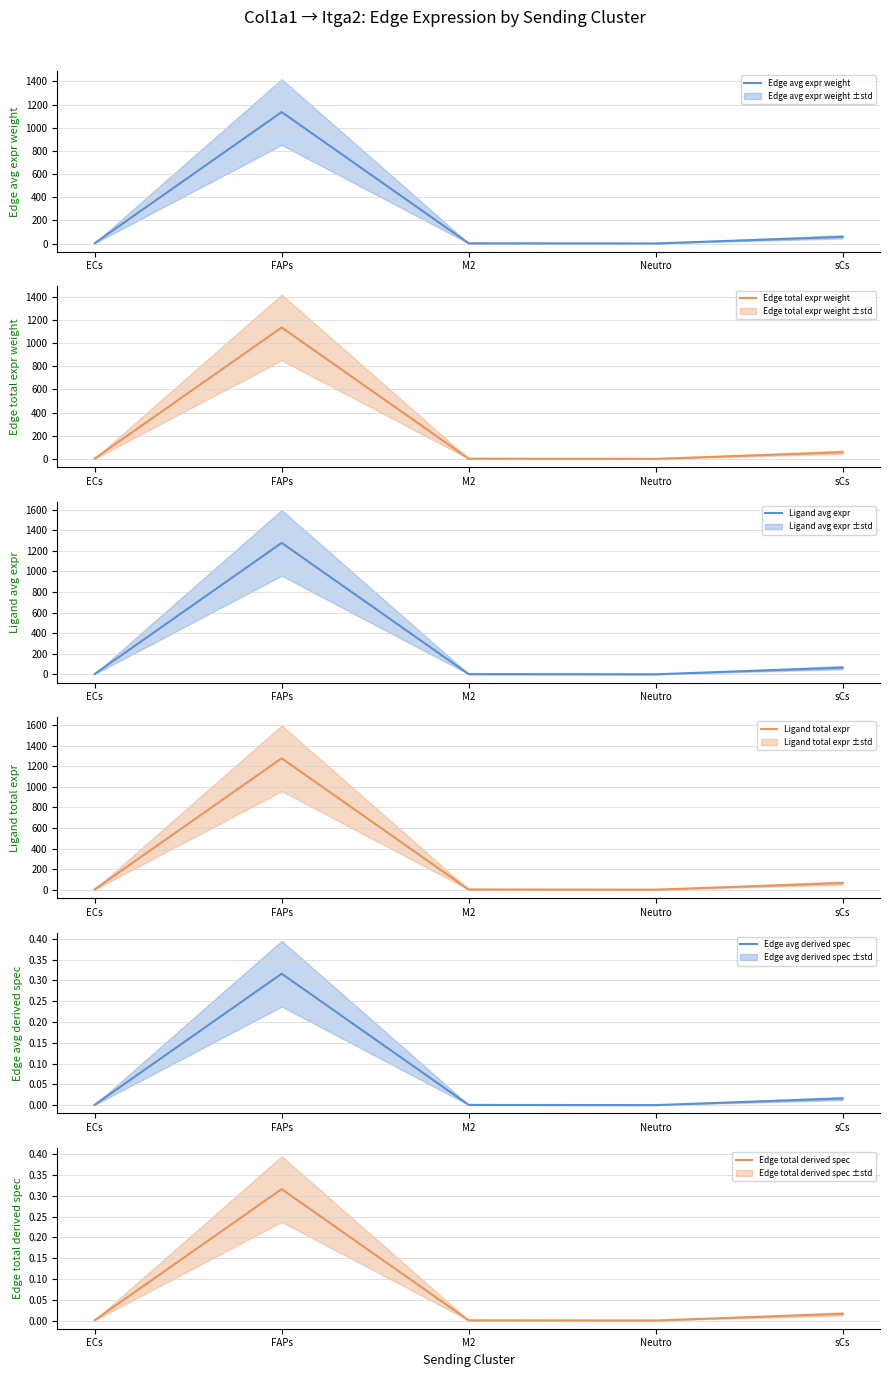

What is the value of the Edge avg expr weight point at the 3rd from the left?

1.9